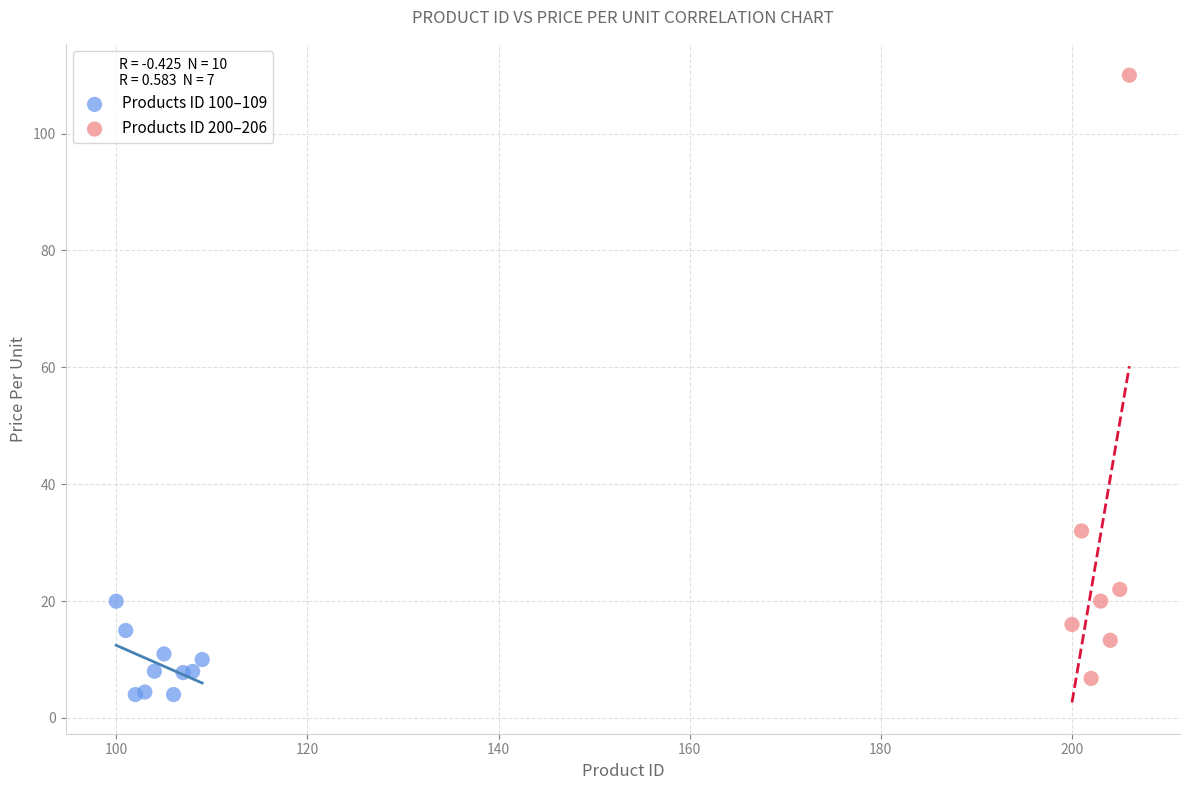

Which series contains the highest Y value?

Products ID 200–206